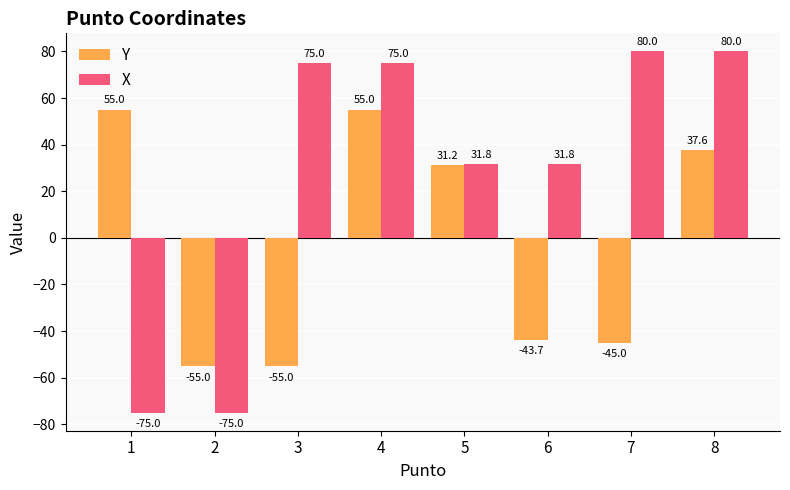

How many positive values does the X series have?

6